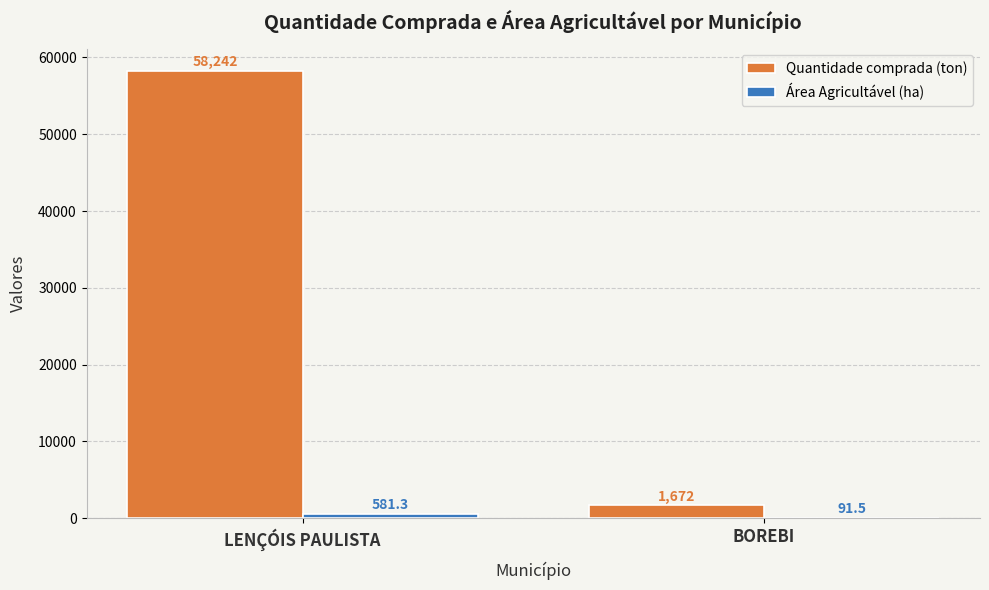

The value of Quantidade comprada (ton) at LENÇÓIS PAULISTA is 34984.3. True or false?

False